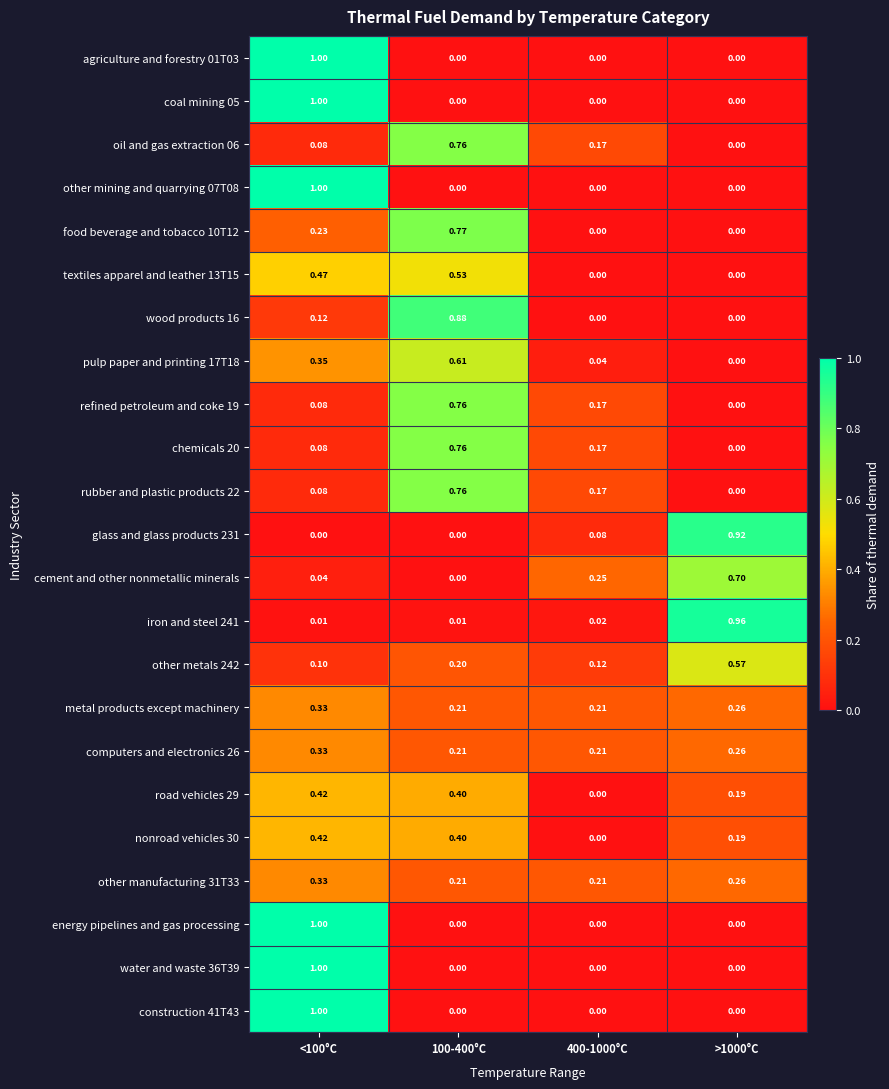

Is the value of construction 41T43 at >1000°C greater than the value of computers and electronics 26 at <100°C?

No